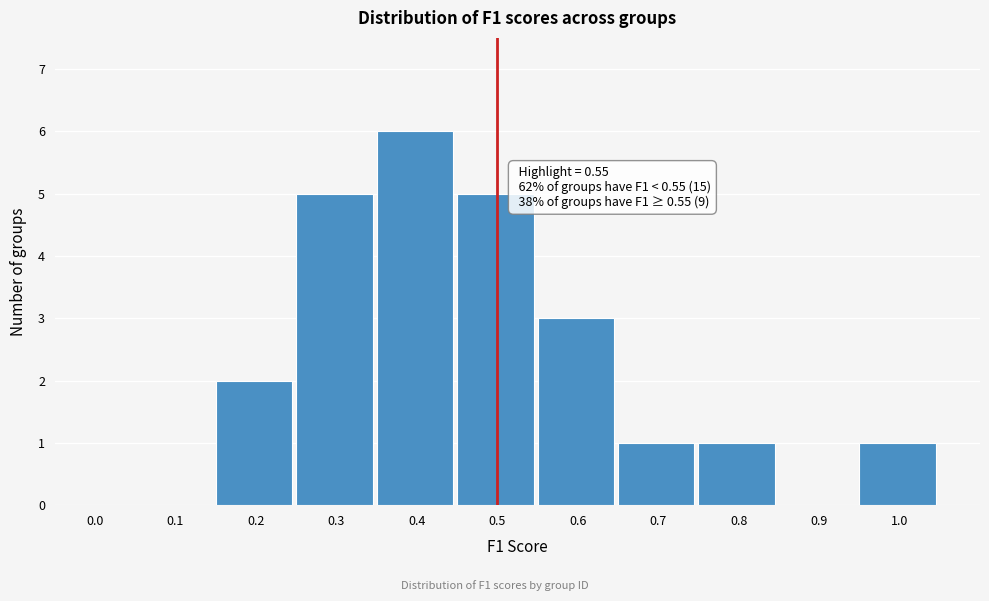

Reading right to left, extract all data points from this chart.

1.0=1	0.9=0	0.8=1	0.7=1	0.6=3	0.5=5	0.4=6	0.3=5	0.2=2	0.1=0	0.0=0